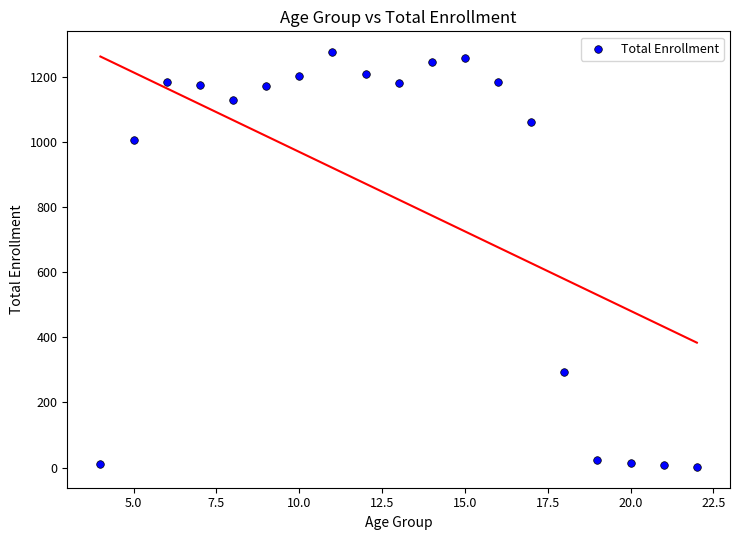

What Y value in the scatter plot is closest to 638?

294